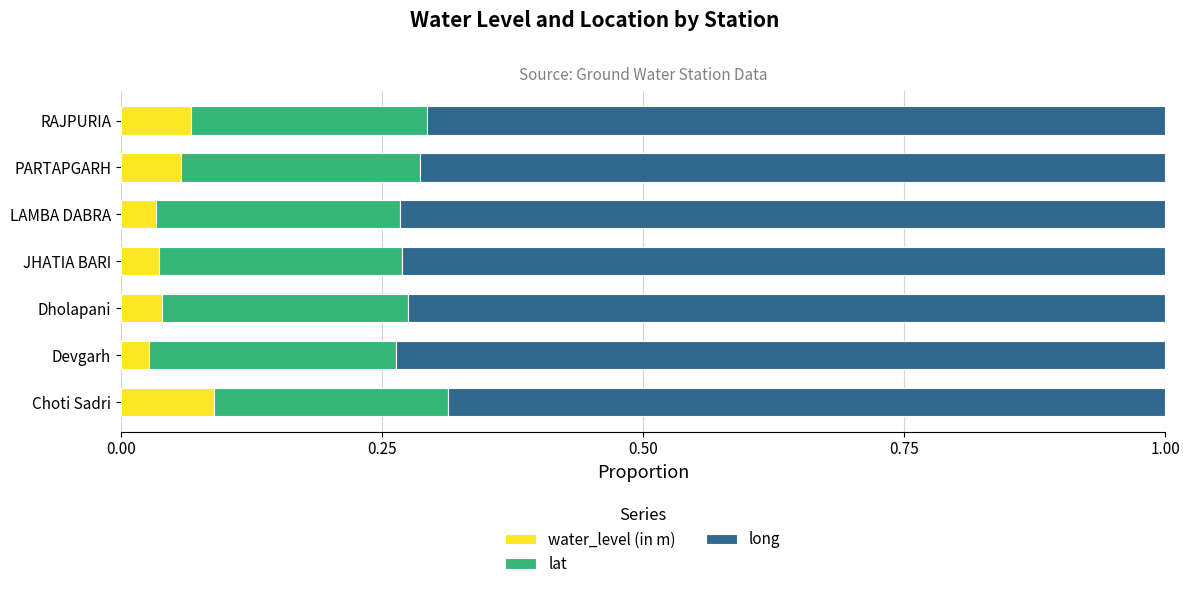

What is the sum of all water_level (in m) values?

0.3